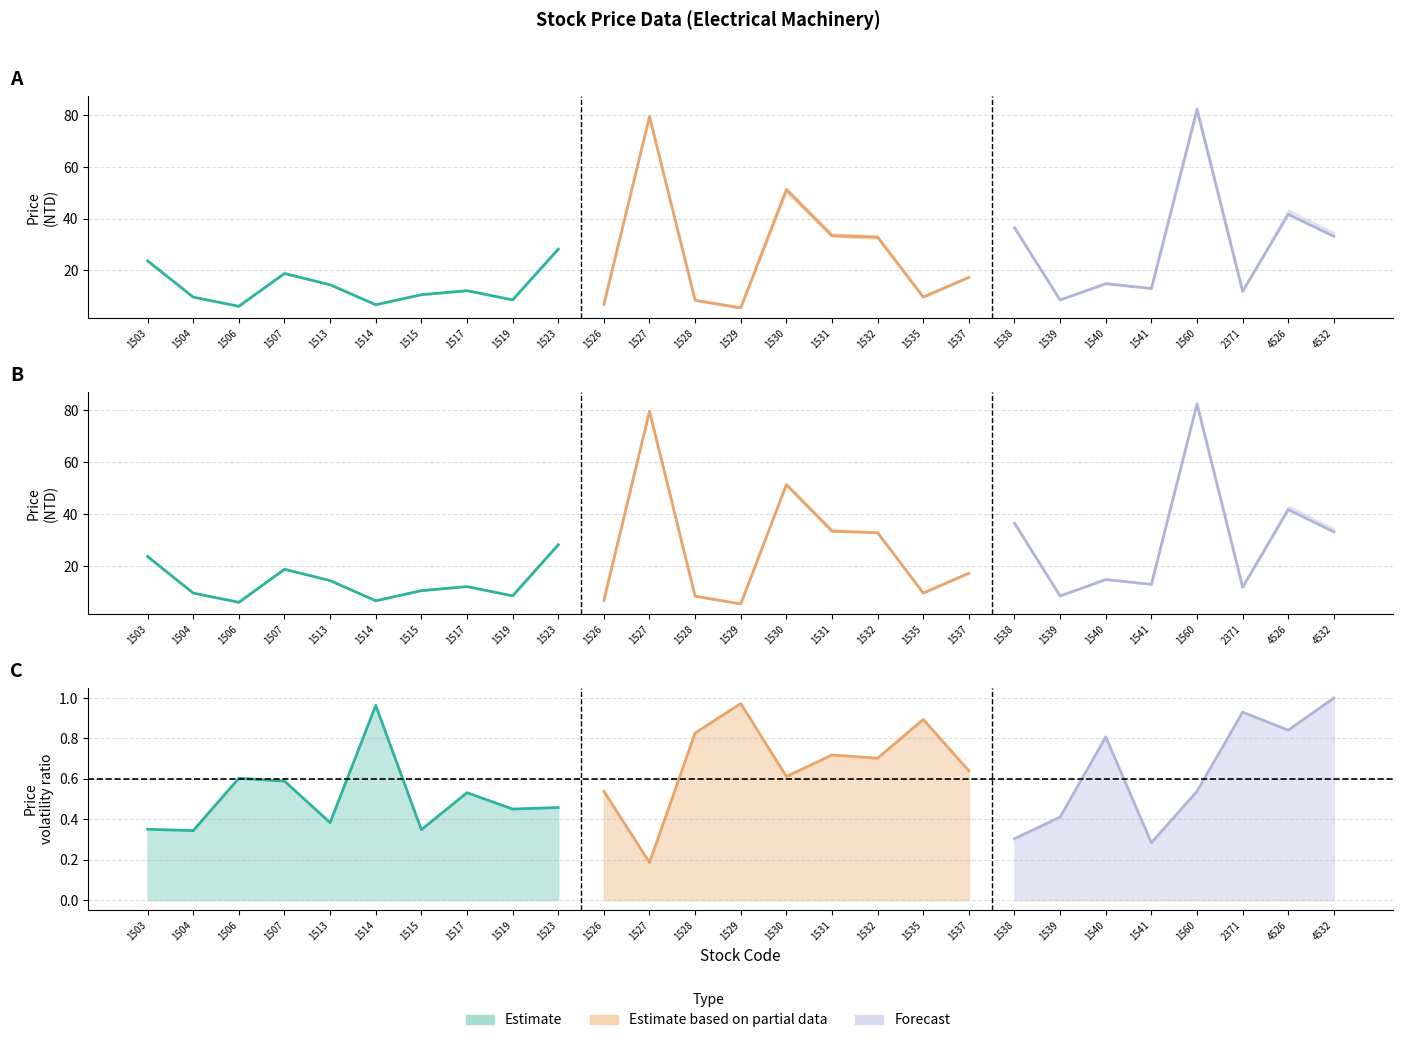

What is the value of the 3rd point from the left?

6.1